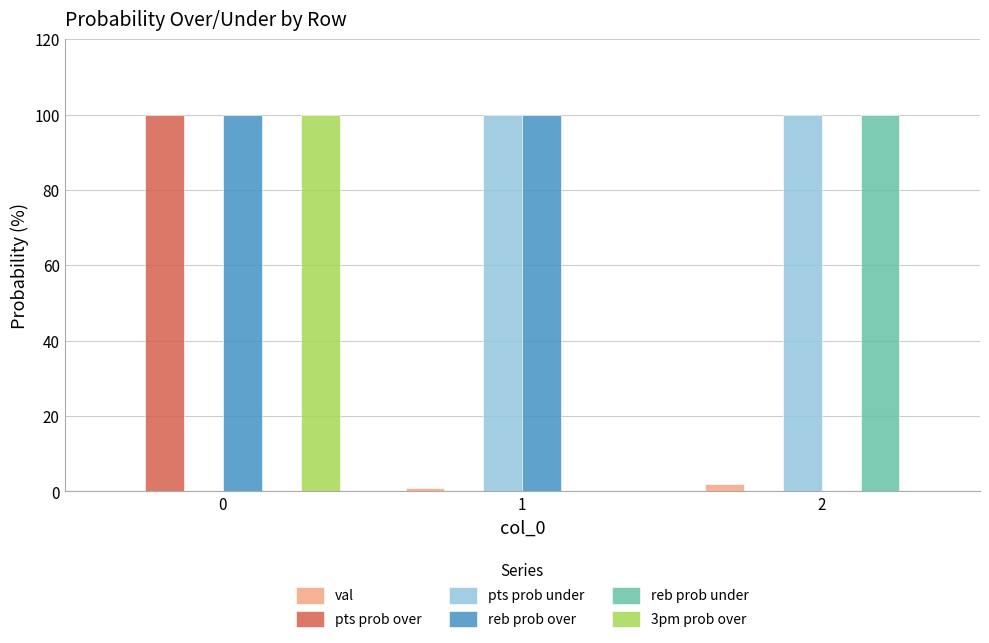

Are the bars grouped side by side (vs. stacked)?

Yes